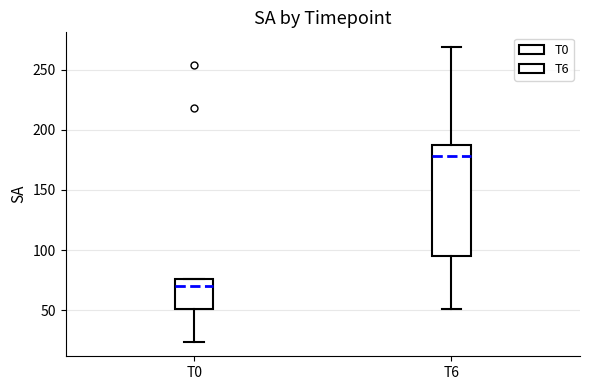

Comparing the boxes themselves (not the whiskers), which one is the tallest?

T6